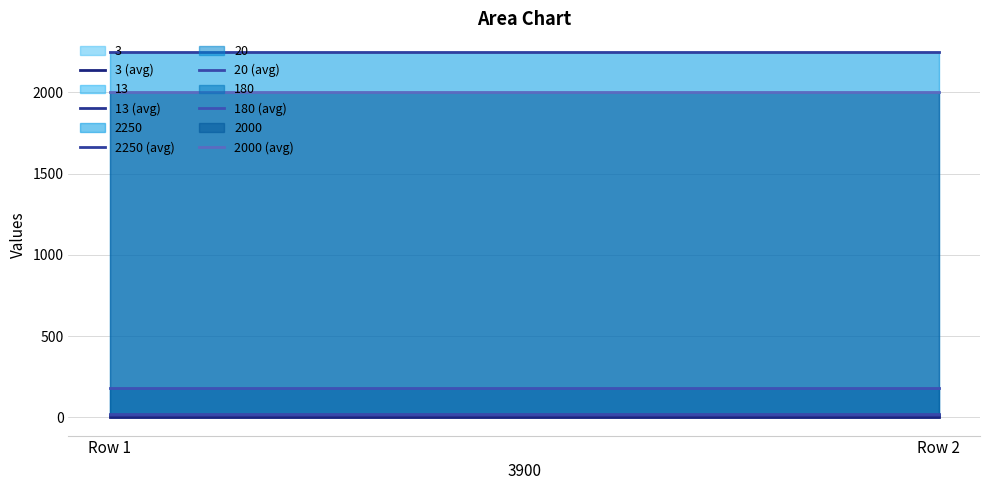

Reading left to right, list all the values displayed in this chart.

3 (avg): 3	3
13 (avg): 13	13
2250 (avg): 2250	2250
20 (avg): 20	20
180 (avg): 180	180
2000 (avg): 2000	2000